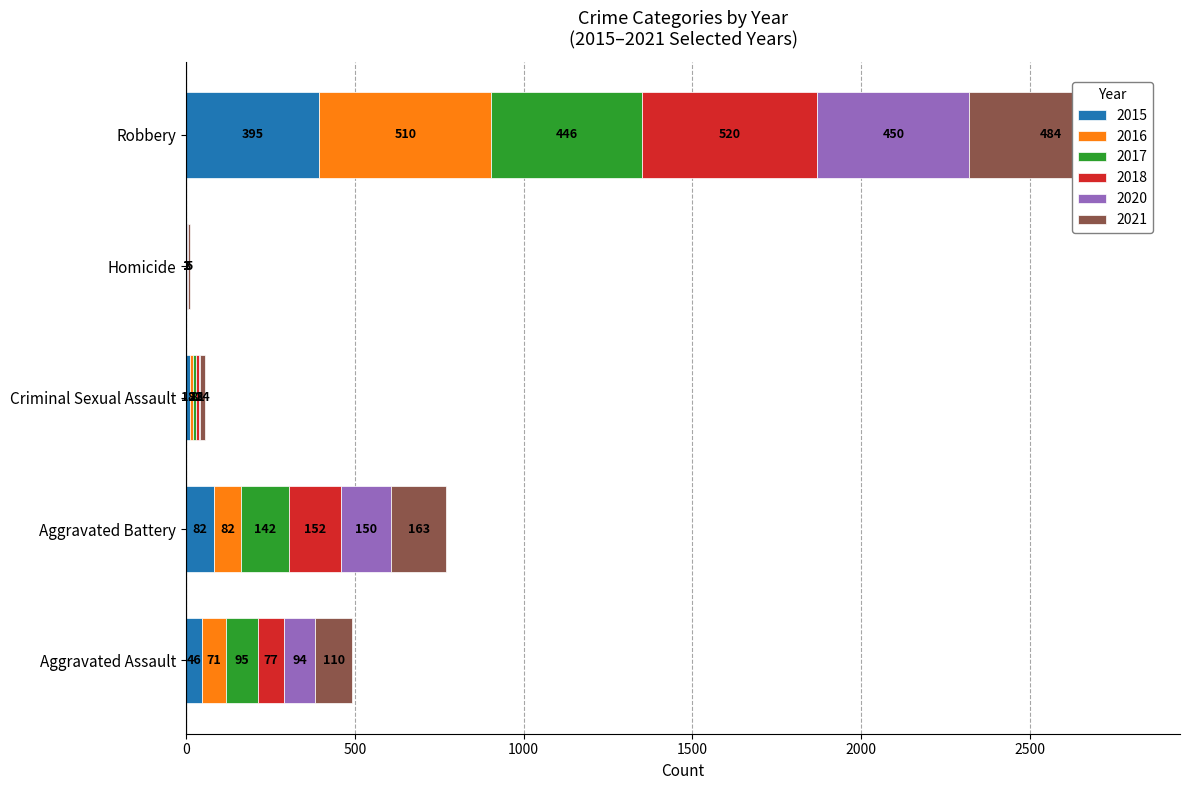

What is the difference between the highest and lowest values at Aggravated Battery?

81